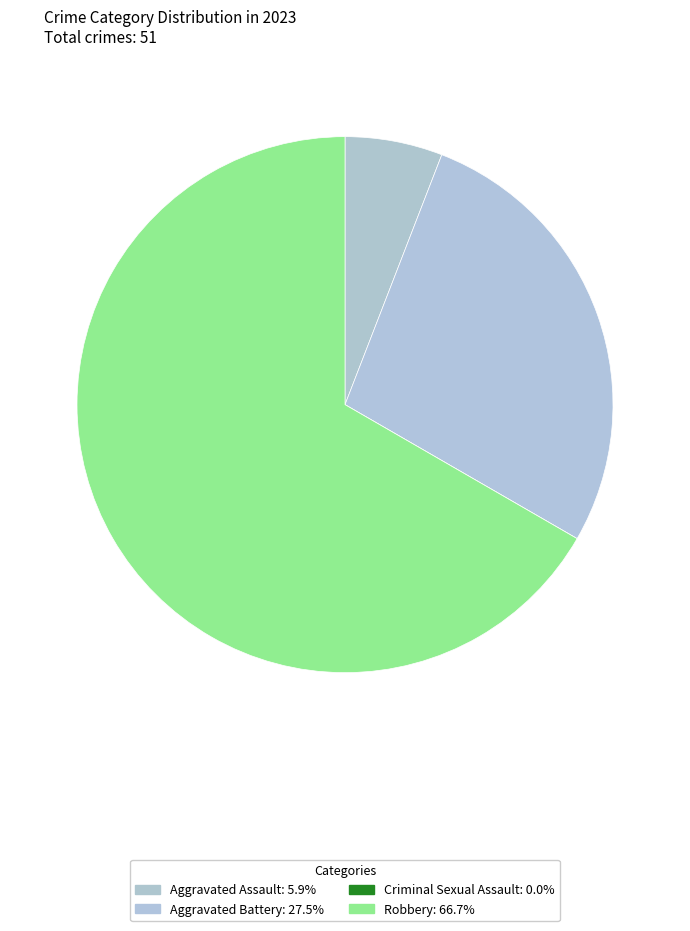

To the nearest percent, what is the combined percentage of Aggravated Assault and Robbery?

73%